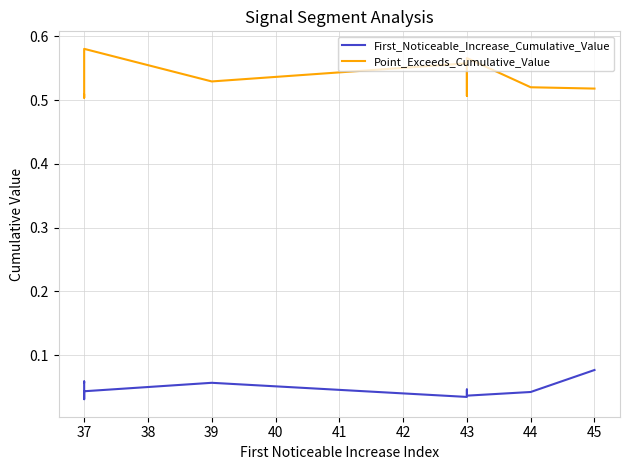

Does the chart have visible grid lines?

Yes